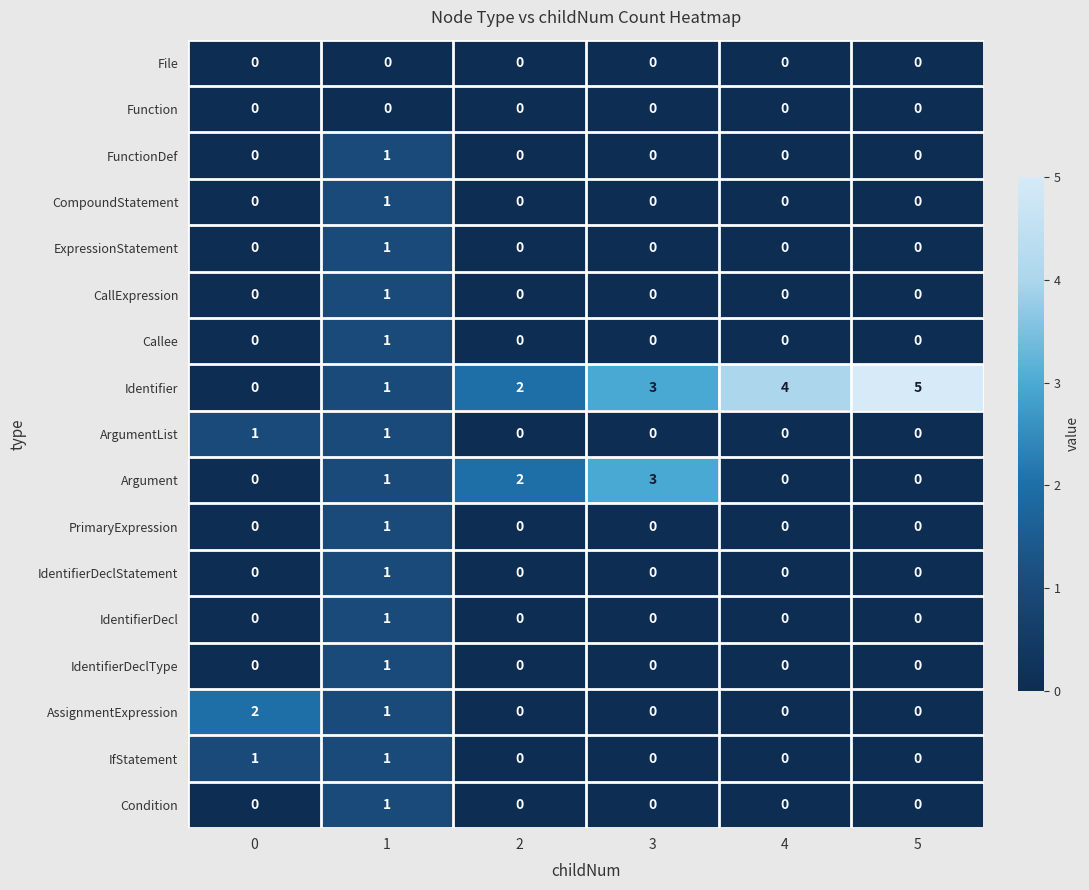

What is the maximum value shown in the chart?

5